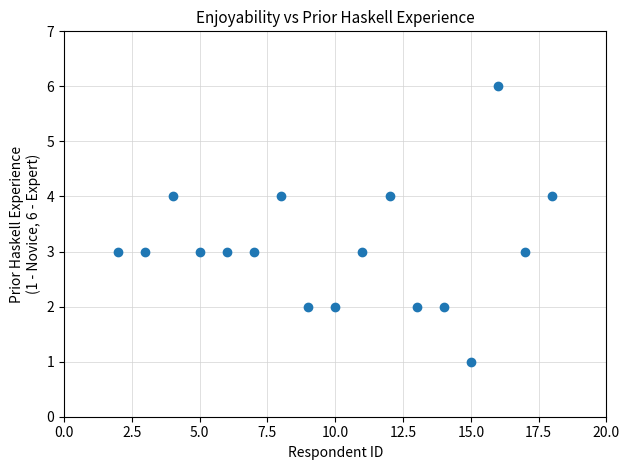

What is the range of X values (max minus min)?

16